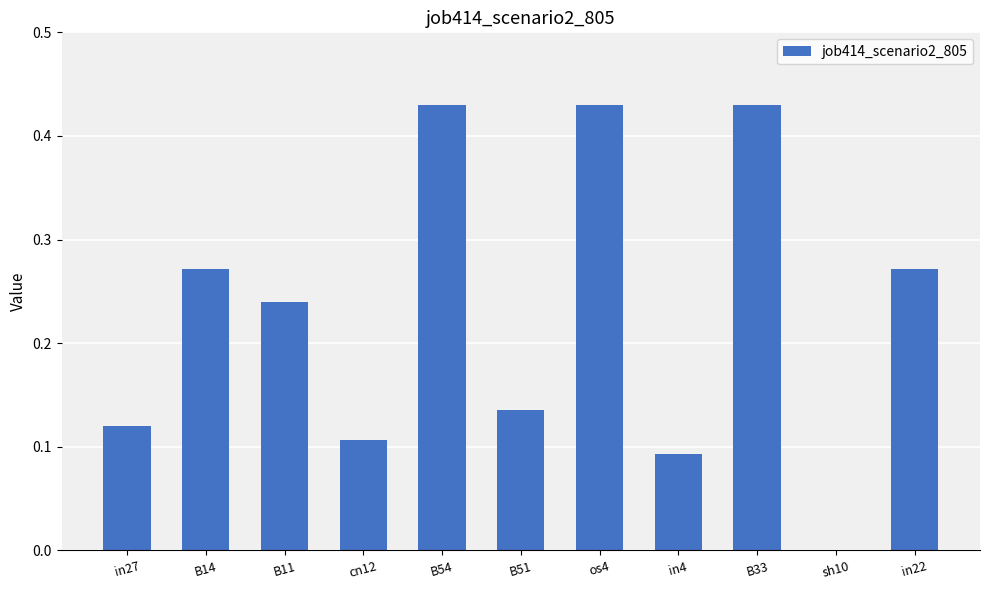

Between B54 and in27, which is larger?

B54